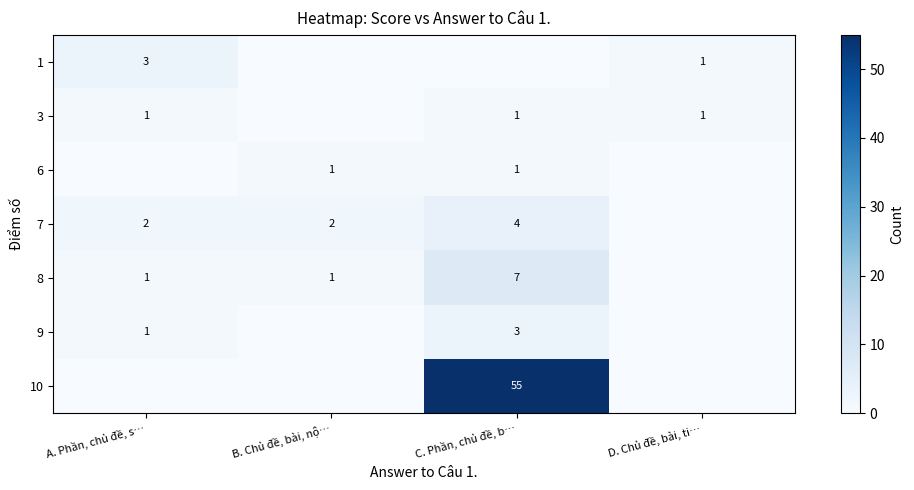

The 7 series shows 2 at A. Phần, chủ đề, s…. True or false?

True